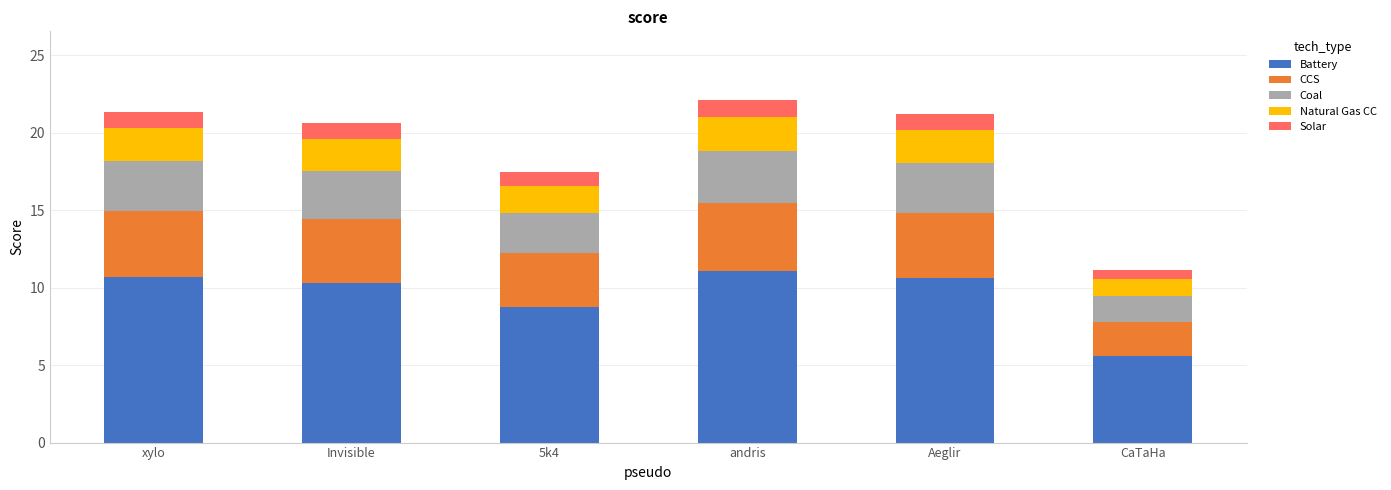

The Battery series shows 11.1 at andris. True or false?

True